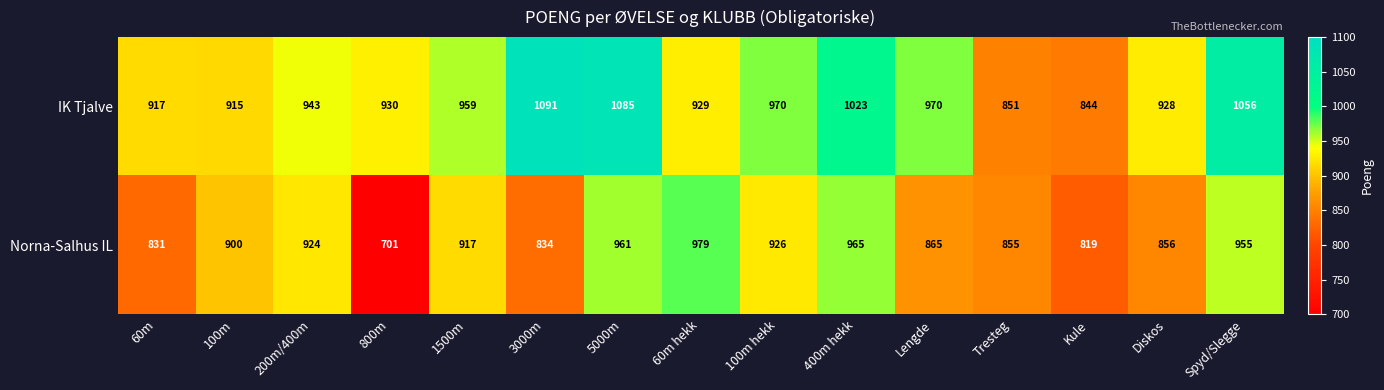

At 400m hekk, list the series in order from smallest to largest.

Norna-Salhus IL, IK Tjalve